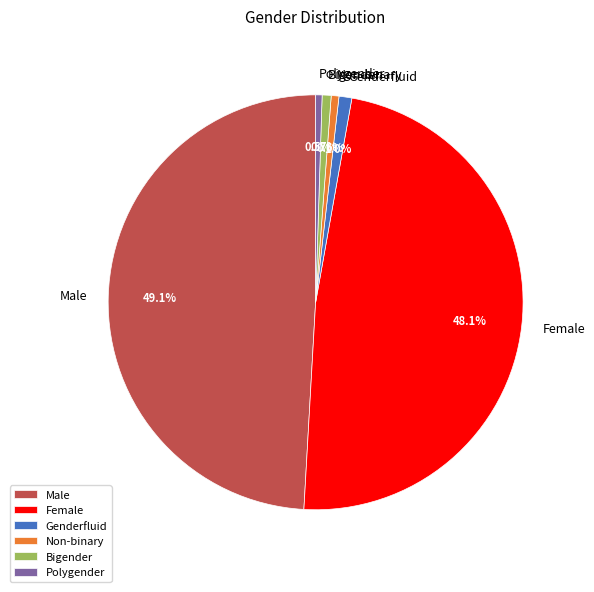

Which has a higher value, Female or Bigender?

Female